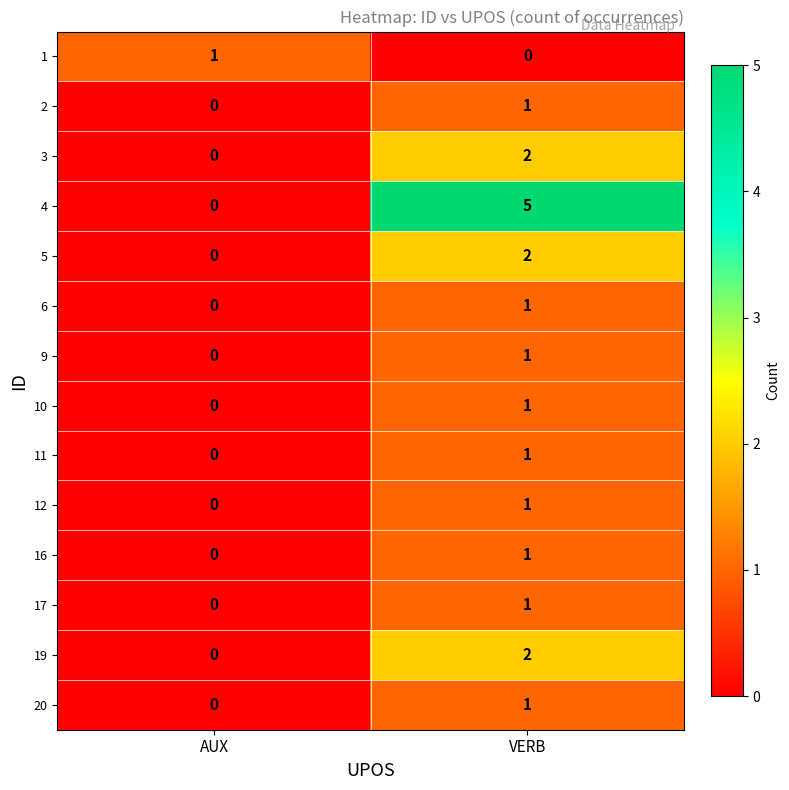

Is it true that 2 equals 0 at AUX?

True